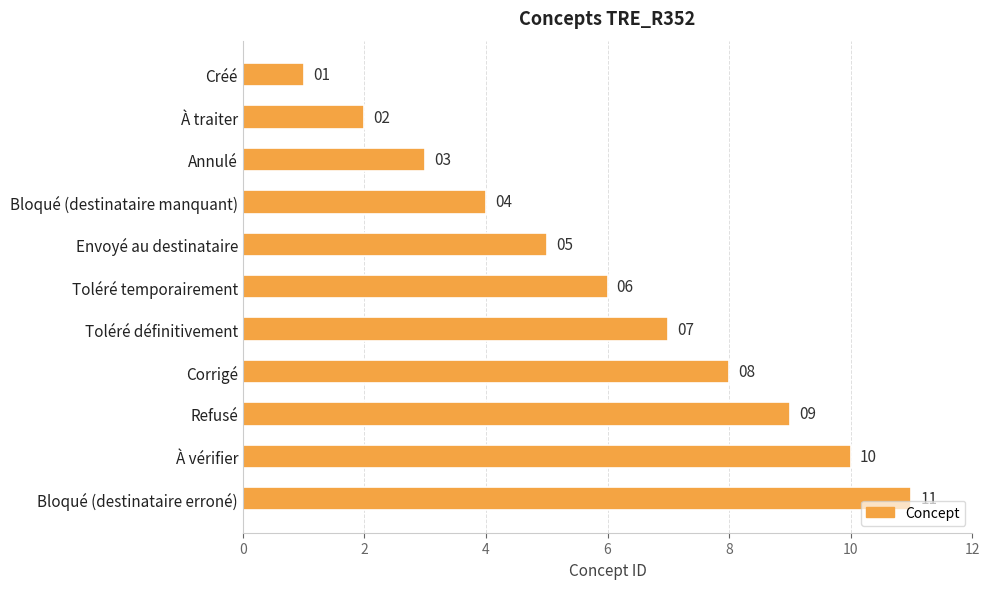

What is the label of the 10th bar from the top?

À vérifier